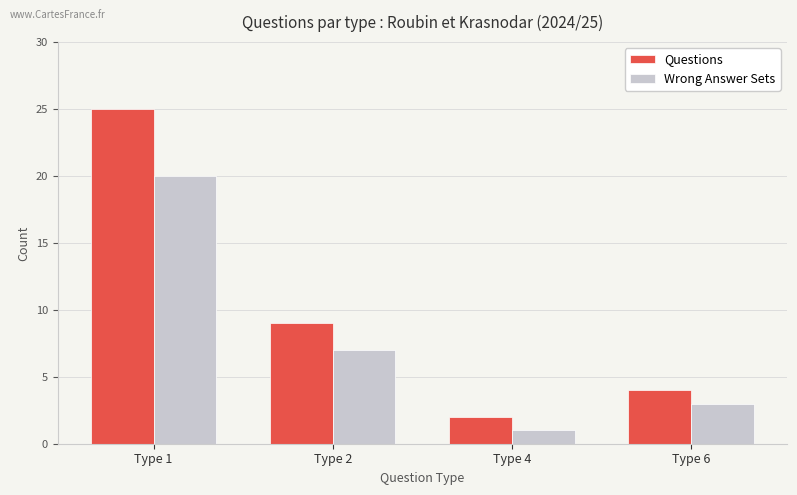

What is the sum of all Wrong Answer Sets values?

31